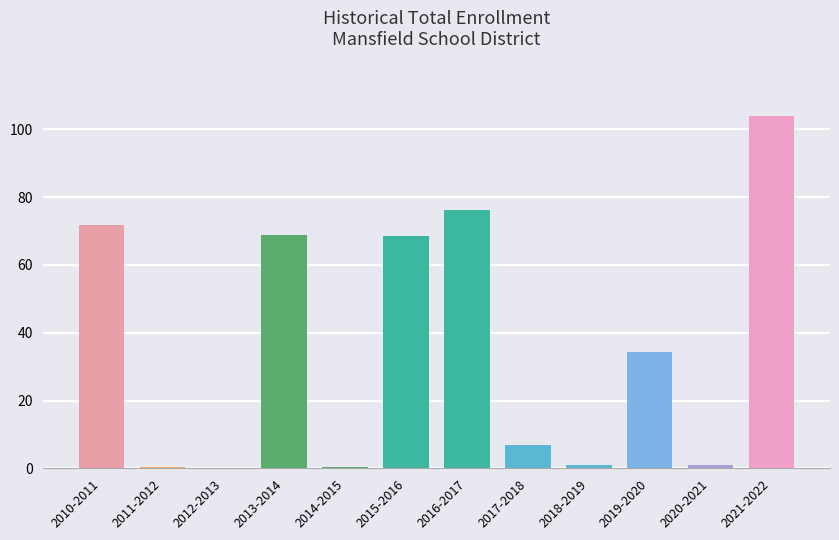

Is it true that the value at 2016-2017 is 76.1?

True